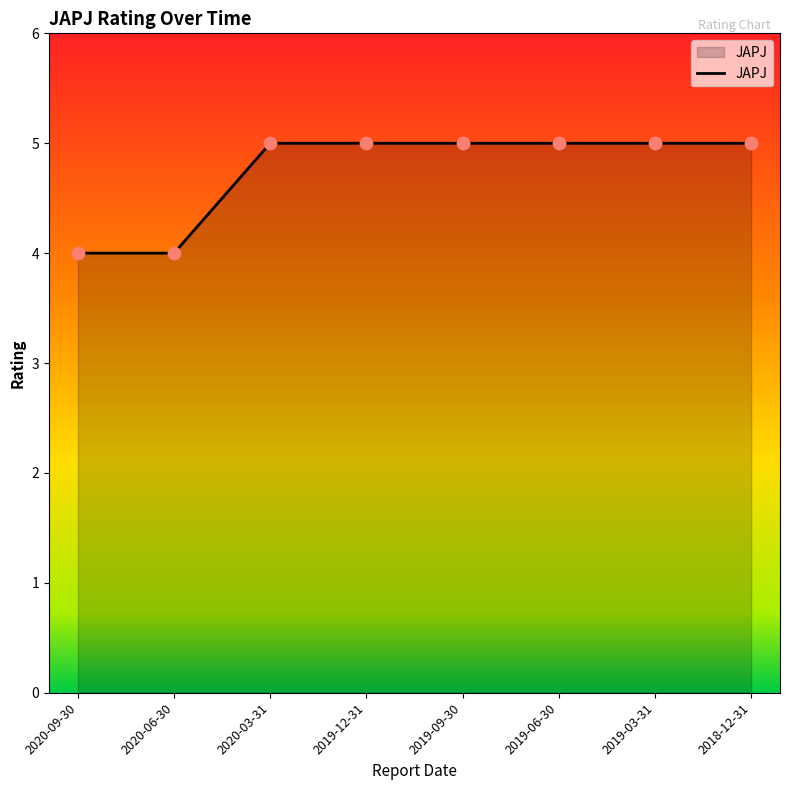

Which has a higher value, 2019-09-30 or 2020-06-30?

2019-09-30